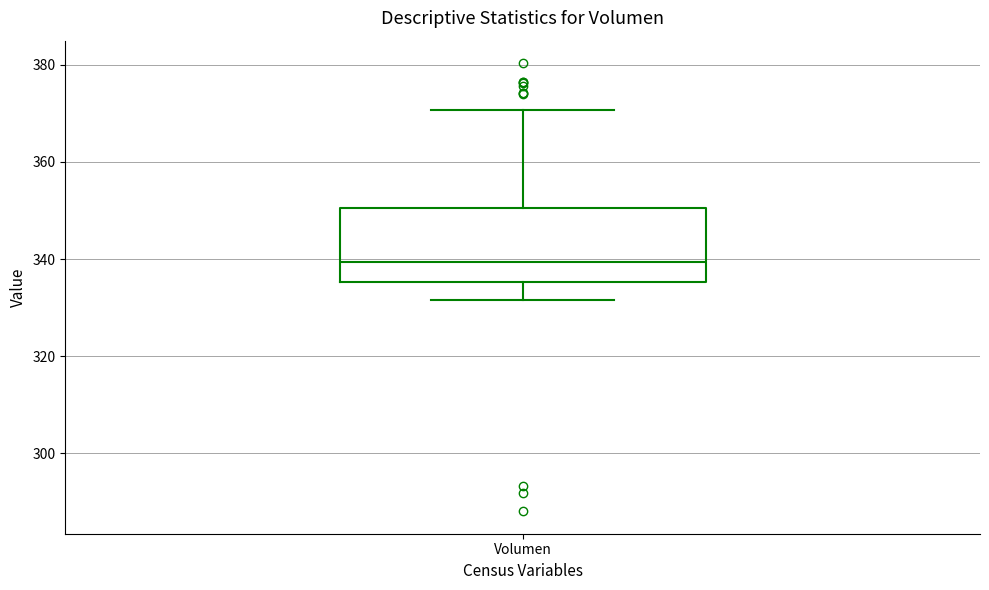

Transcribe this box plot: give where the median line is, the range the box spans, and where the two whiskers end, as read against the y-axis. The values are not printed on the chart, so give them approximately, as read against the axis.

median 340, box 336 to 350, whiskers 332 to 370